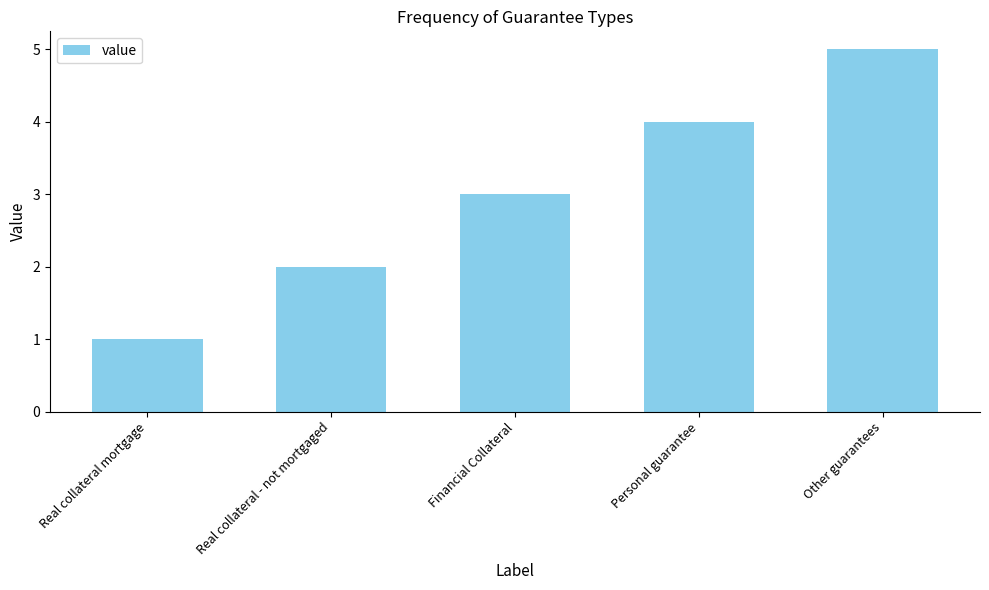

What is the approximate value at Other guarantees?

5